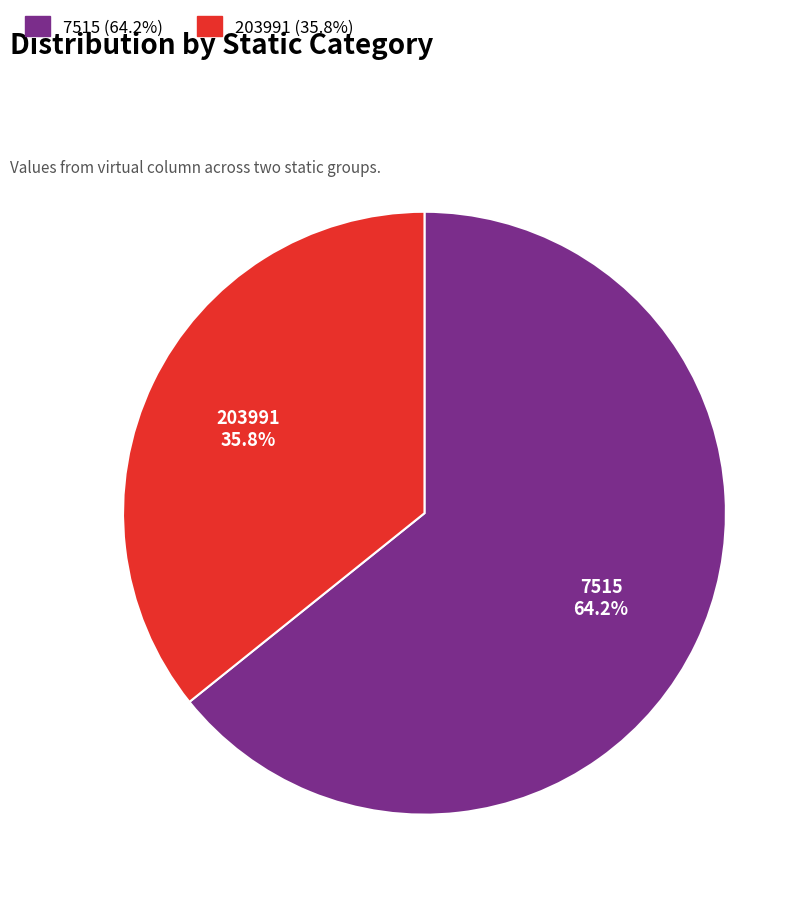

Combined, do 7515 and 203991 account for over 50%?

Yes